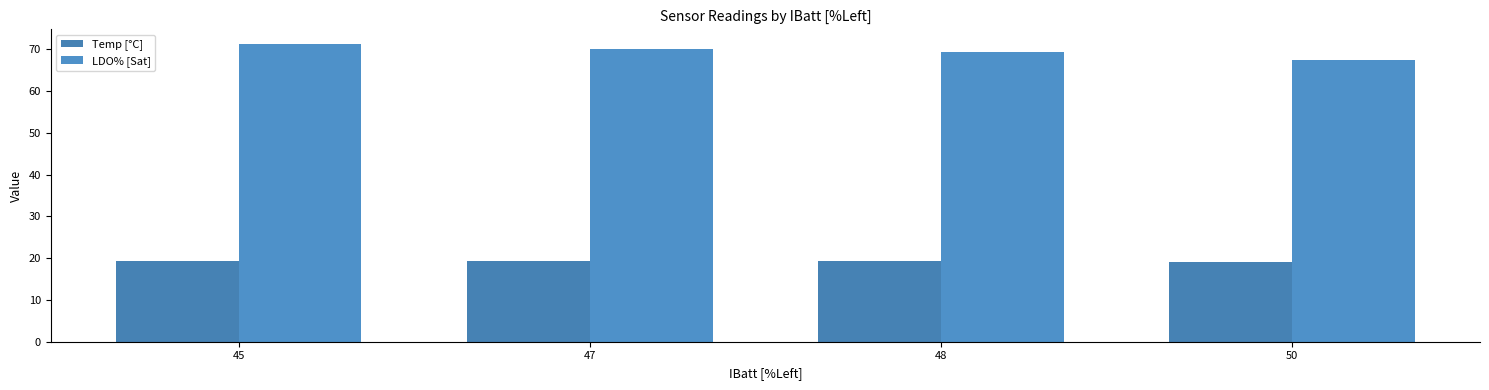

True or false: LDO% [Sat] has a value of 70.1 at 47.

True